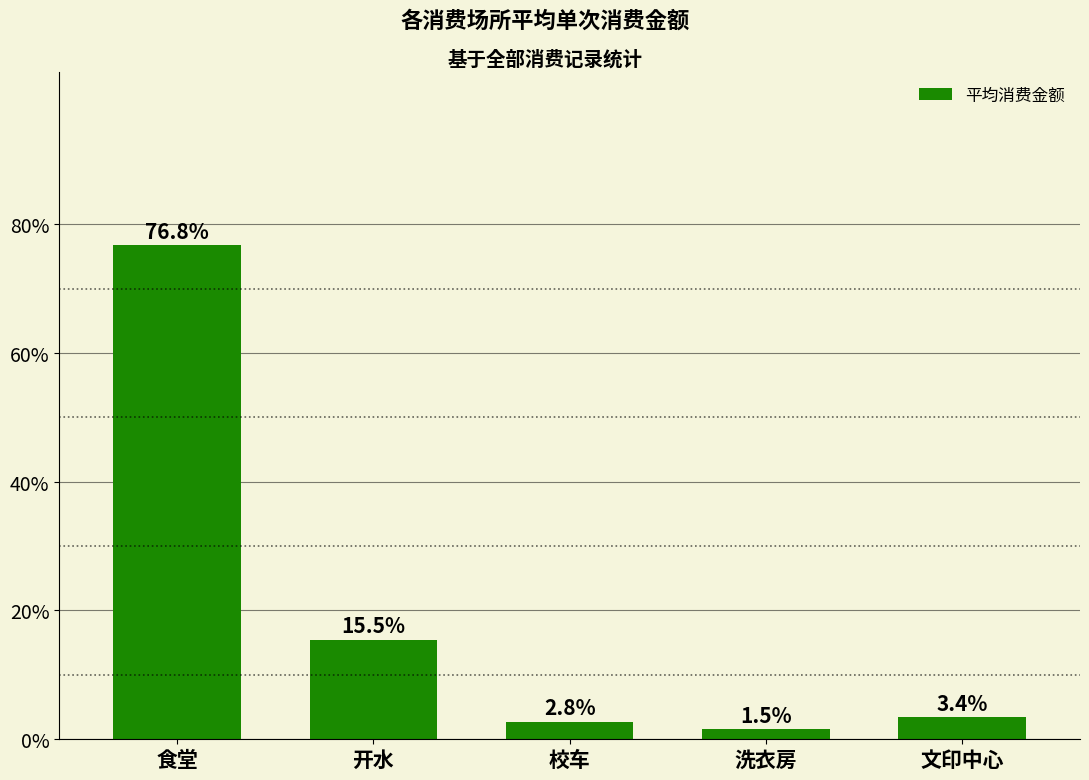

What is the sum of all values?

100.0